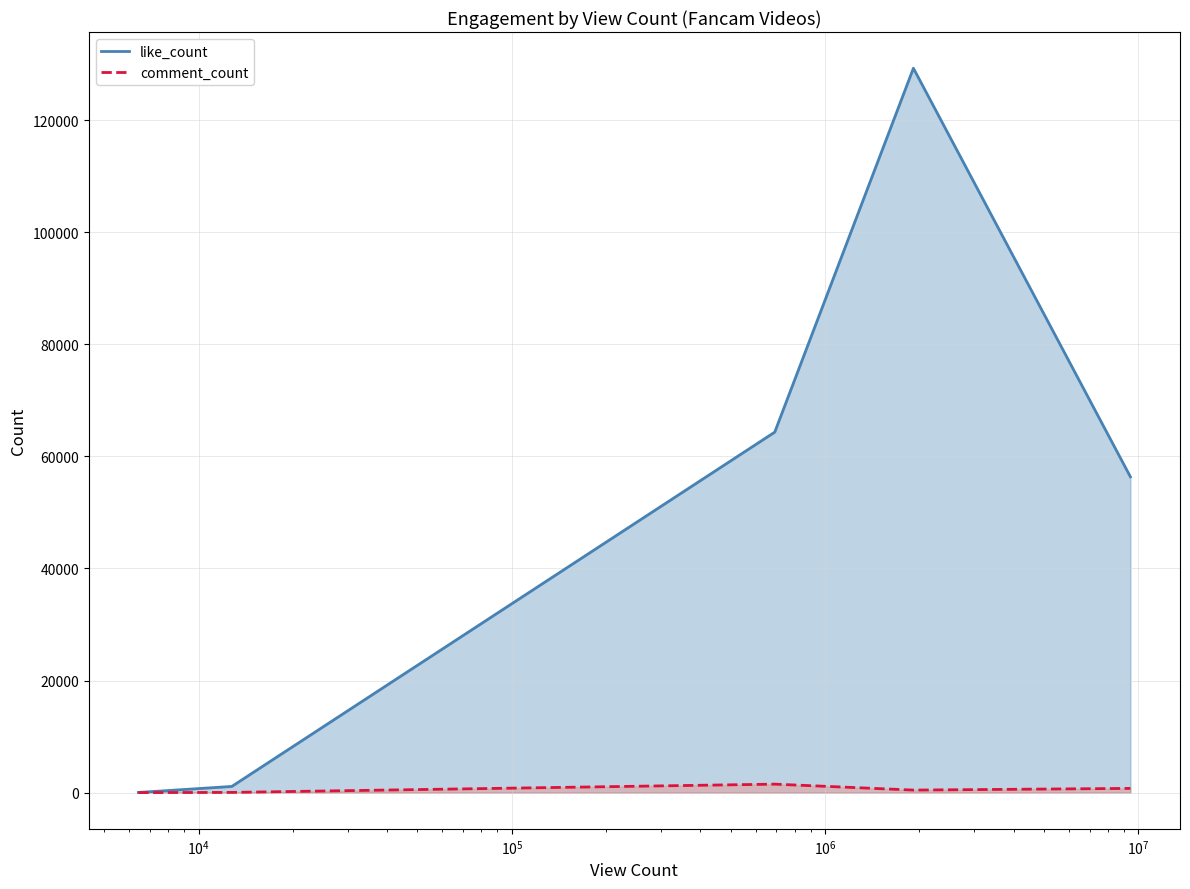

How many interior local peaks does the like_count series have?

1